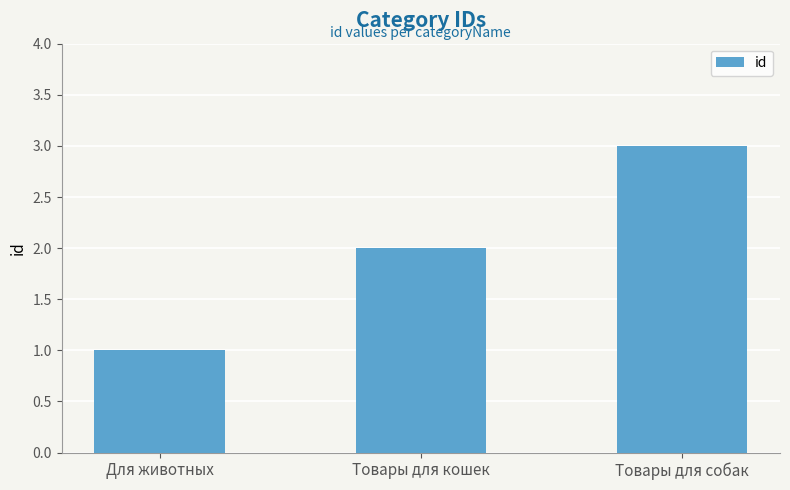

Rank the categories by value from highest to lowest.

Товары для собак, Товары для кошек, Для животных